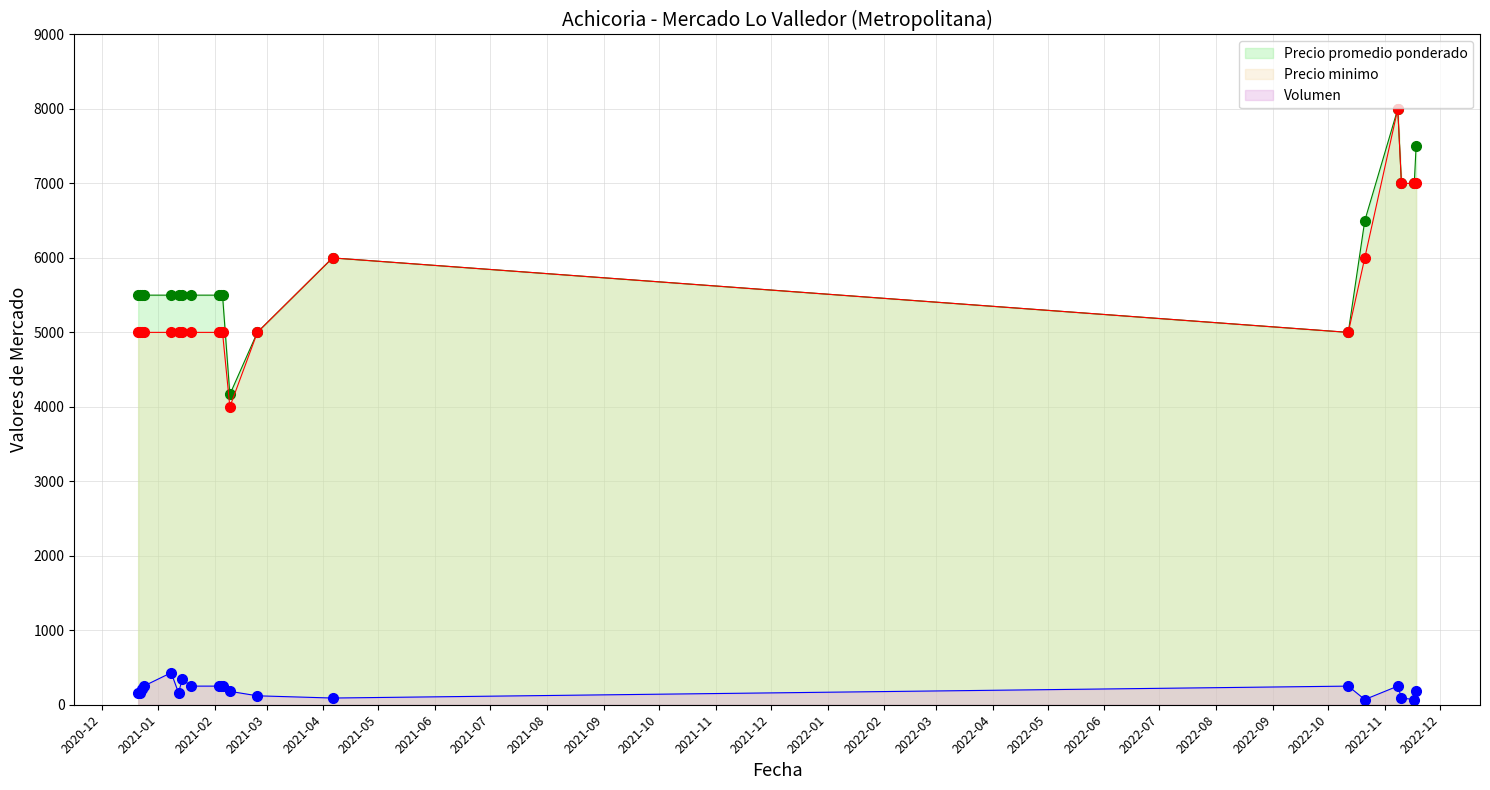

List the series in order of their peak value, highest first.

Precio promedio ponderado, Precio minimo, Volumen